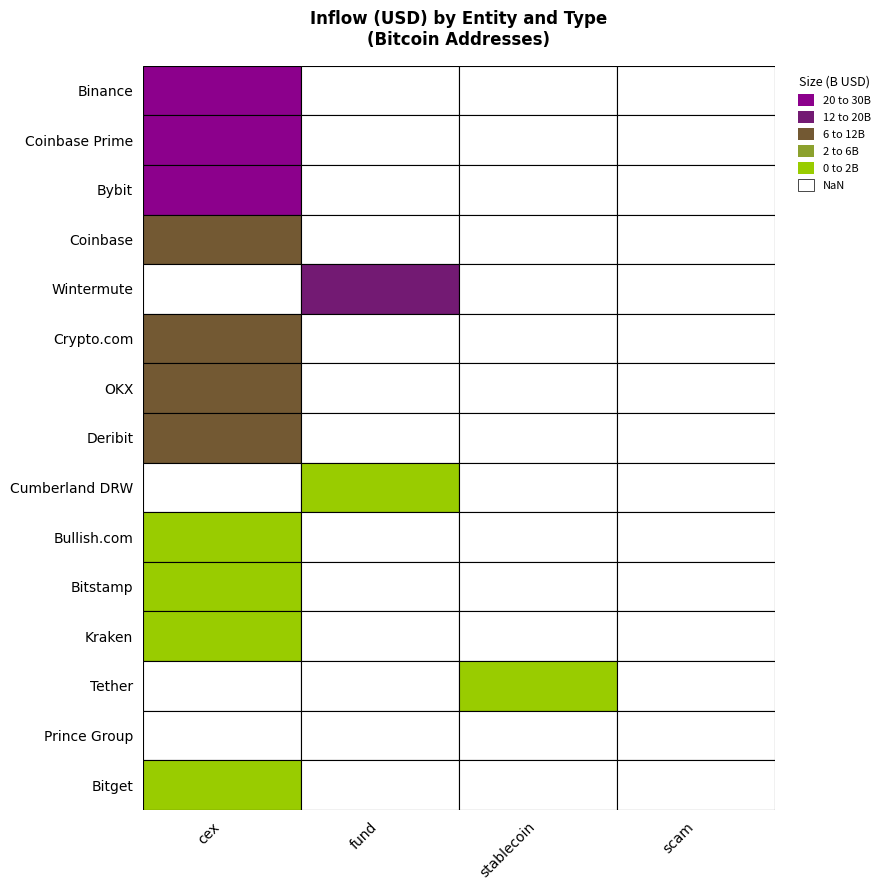

Reading right to left, extract all data points from this chart.

Binance: 0.0	0.0	0.0	26529594770.7
Coinbase Prime: 0.0	0.0	0.0	22612835679.9
Bybit: 0.0	0.0	0.0	20041818497.7
Coinbase: 0.0	0.0	0.0	7950789094.5
Wintermute: 0.0	0.0	16487391278.0	0.0
Crypto.com: 0.0	0.0	0.0	8131376139.8
OKX: 0.0	0.0	0.0	7019989657.6
Deribit: 0.0	0.0	0.0	7817572986.8
Cumberland DRW: 0.0	0.0	1408001140.7	0.0
Bullish.com: 0.0	0.0	0.0	1706875211.8
Bitstamp: 0.0	0.0	0.0	1475368688.4
Kraken: 0.0	0.0	0.0	1925590016.0
Tether: 0.0	1004186688.6	0.0	0.0
Prince Group: 0.0	0.0	0.0	0.0
Bitget: 0.0	0.0	0.0	925025941.6